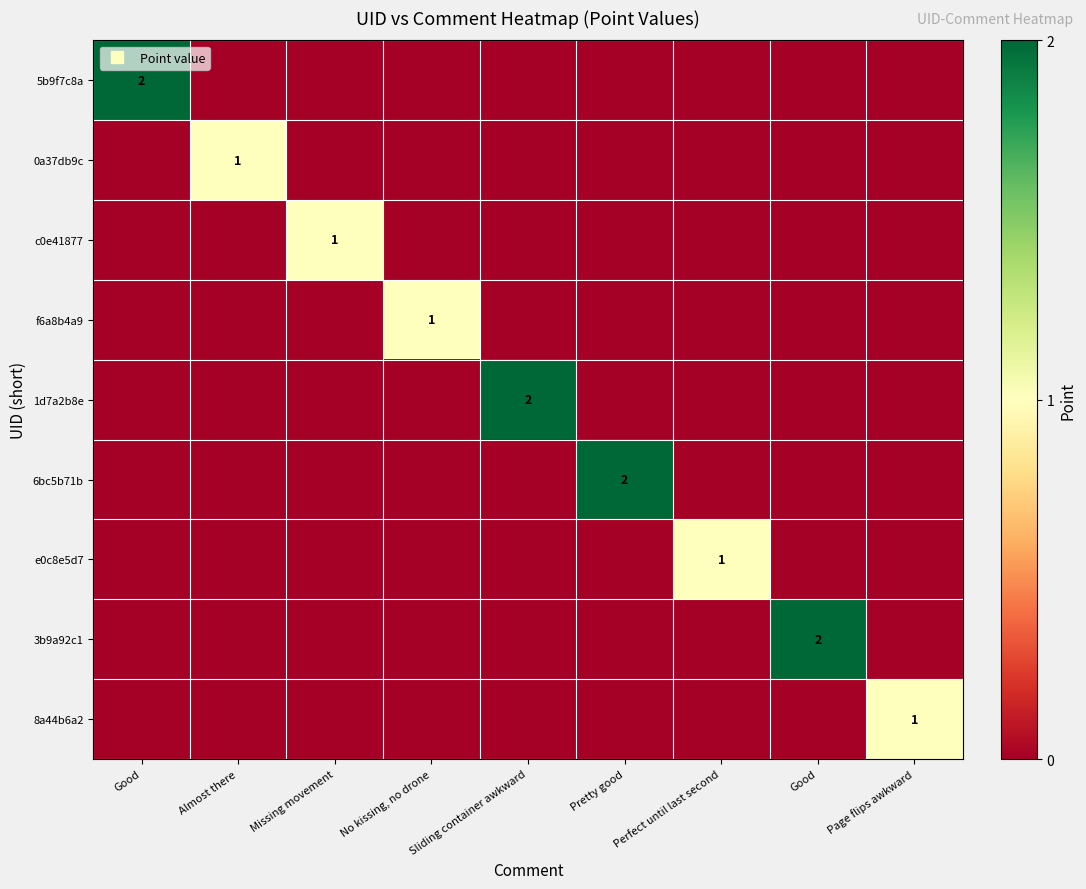

Between Missing movement and Perfect until last second, which is larger?

Missing movement